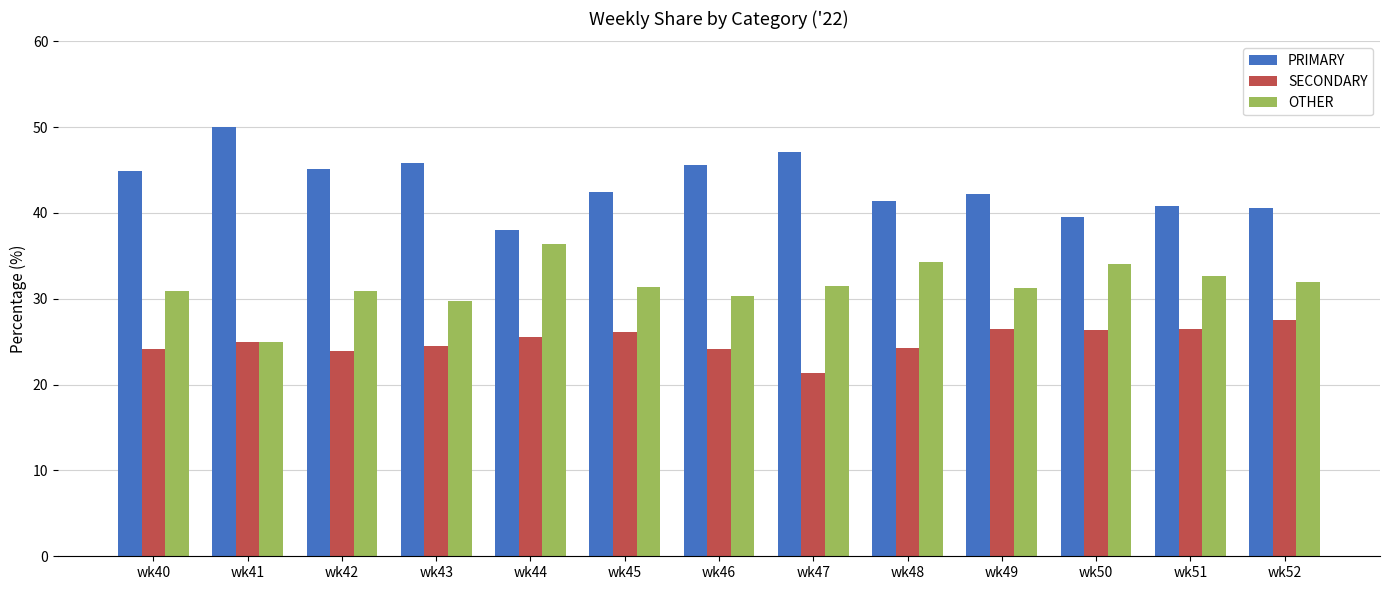

What is the total value across all series at wk45?

100.0